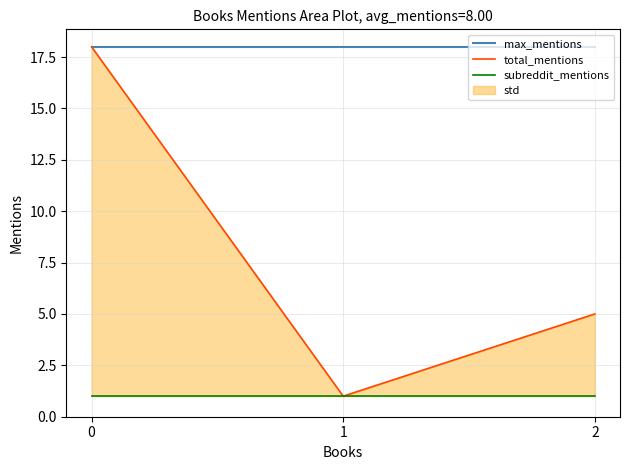

What is the spread (max minus min) of values at 2?

17